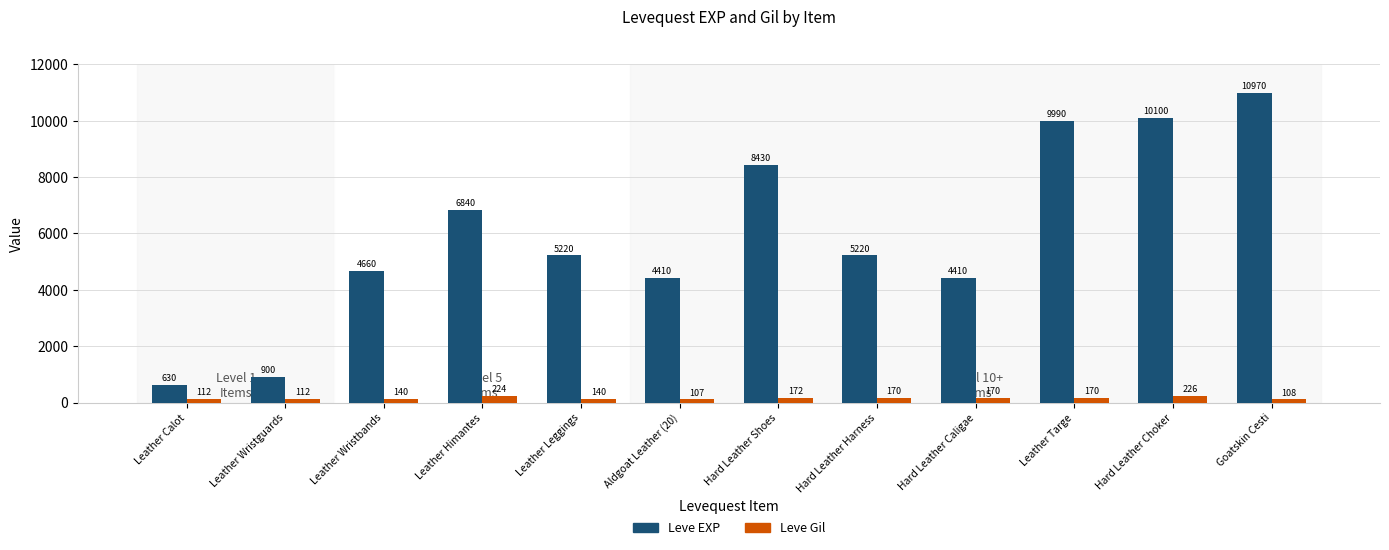

What is the difference between the maximum and minimum values in the Leve EXP series?

10340